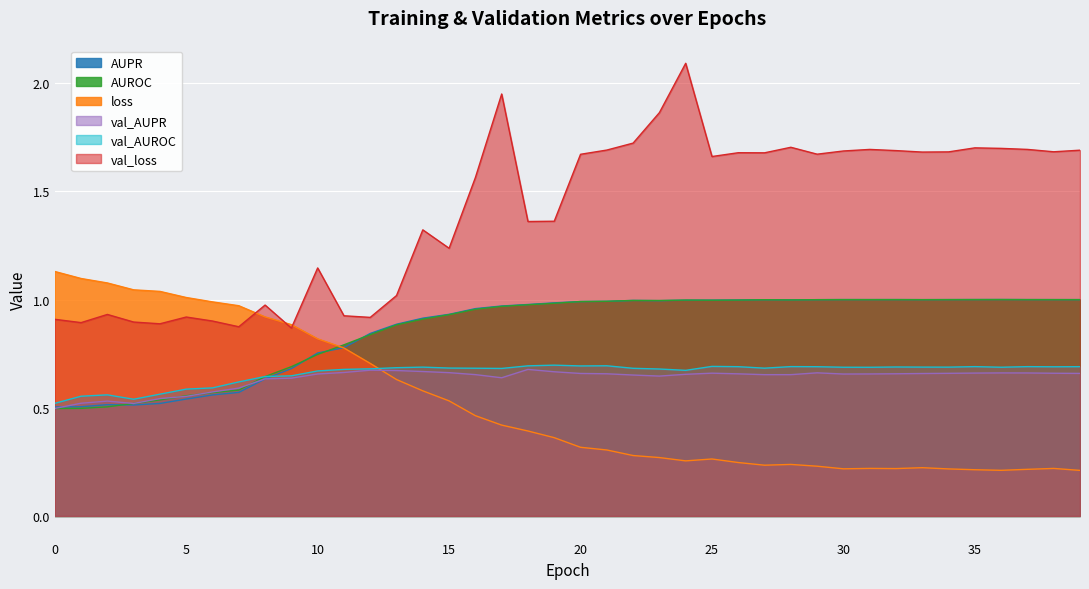

True or false: AUPR has more than 2 interior local peaks.

True